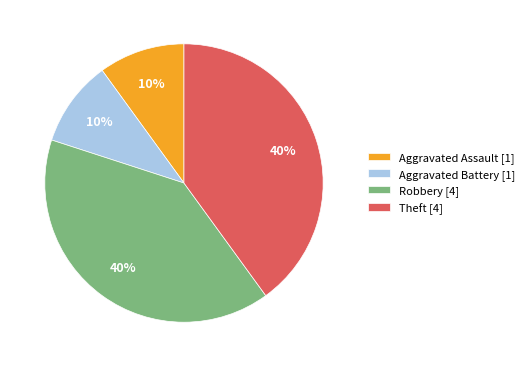

The Aggravated Assault slice represents 23% of the pie. True or false?

False